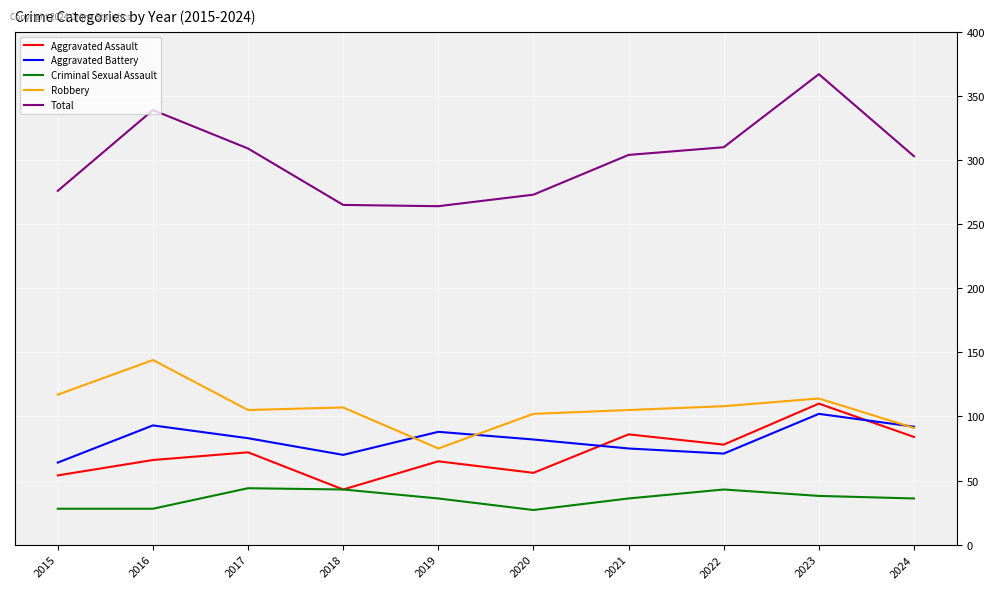

What is the total value across all series at 2022?

610